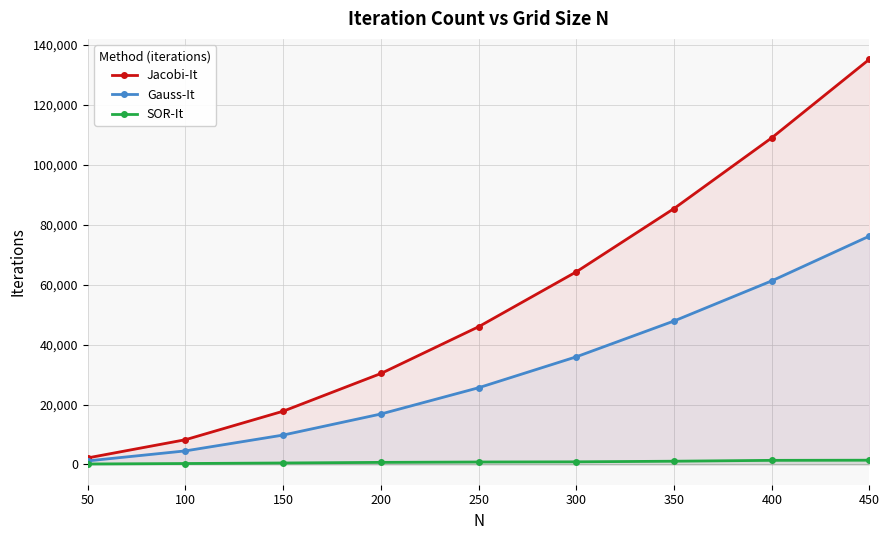

Which series changed the most between 150 and 400?

Jacobi-It